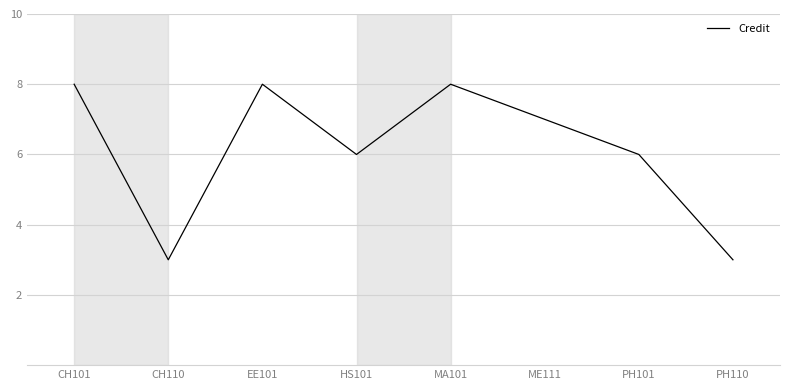

Where is the first local minimum?

CH110